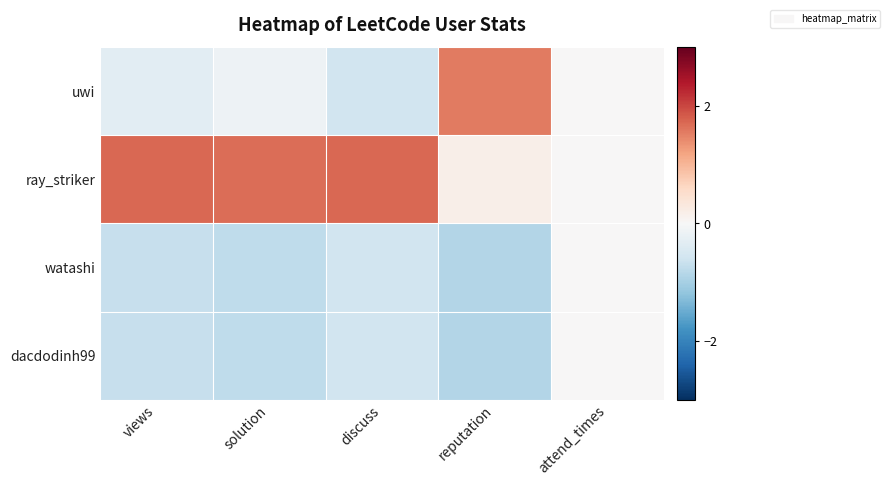

Reading right to left, list all the values displayed in this chart.

uwi: attend_times=0.0	reputation=1.6	discuss=-0.6	solution=-0.2	views=-0.3
ray_striker: attend_times=0.0	reputation=0.2	discuss=1.7	solution=1.7	views=1.7
watashi: attend_times=0.0	reputation=-0.9	discuss=-0.6	solution=-0.8	views=-0.7
dacdodinh99: attend_times=0.0	reputation=-0.9	discuss=-0.6	solution=-0.8	views=-0.7